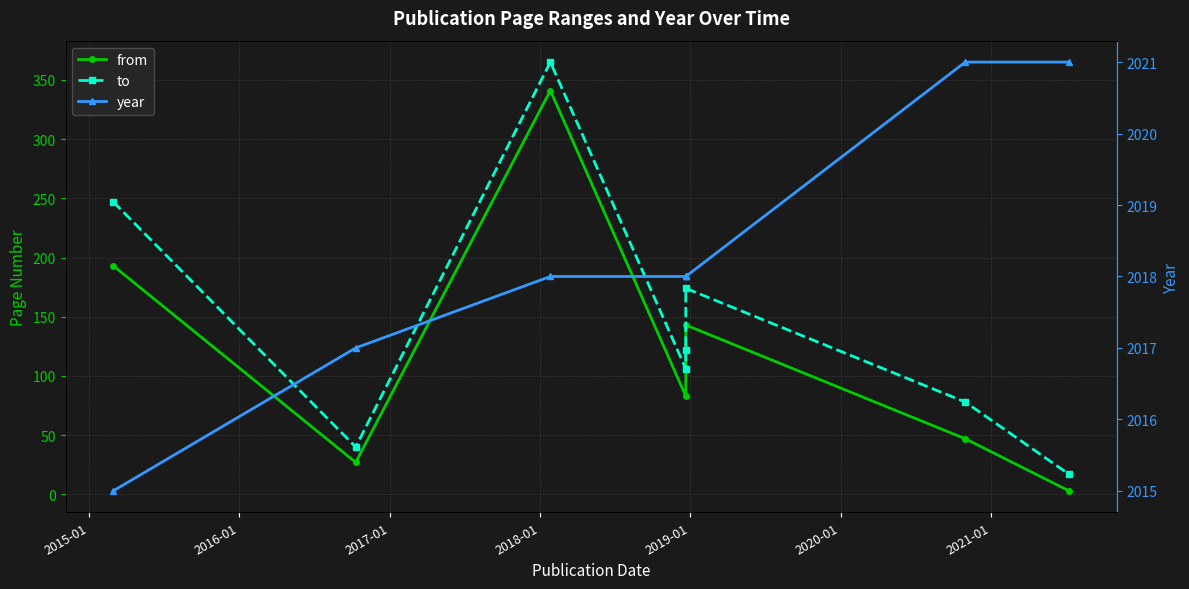

What is the sum of all from values?

944